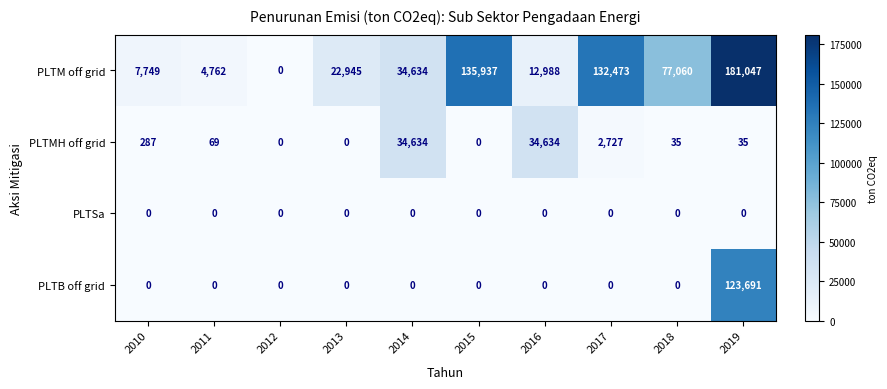

What is the total value across all series at 2015?

135937